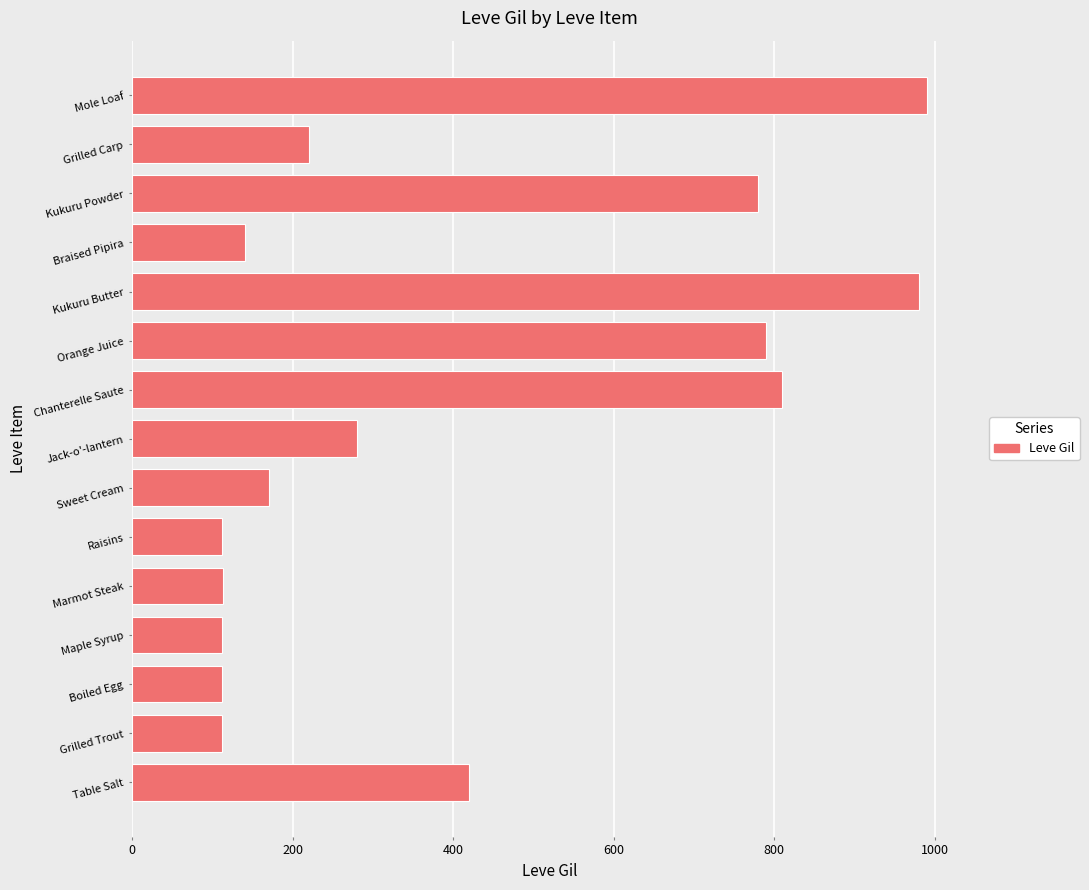

True or false: the data shows 220 at Grilled Carp.

True